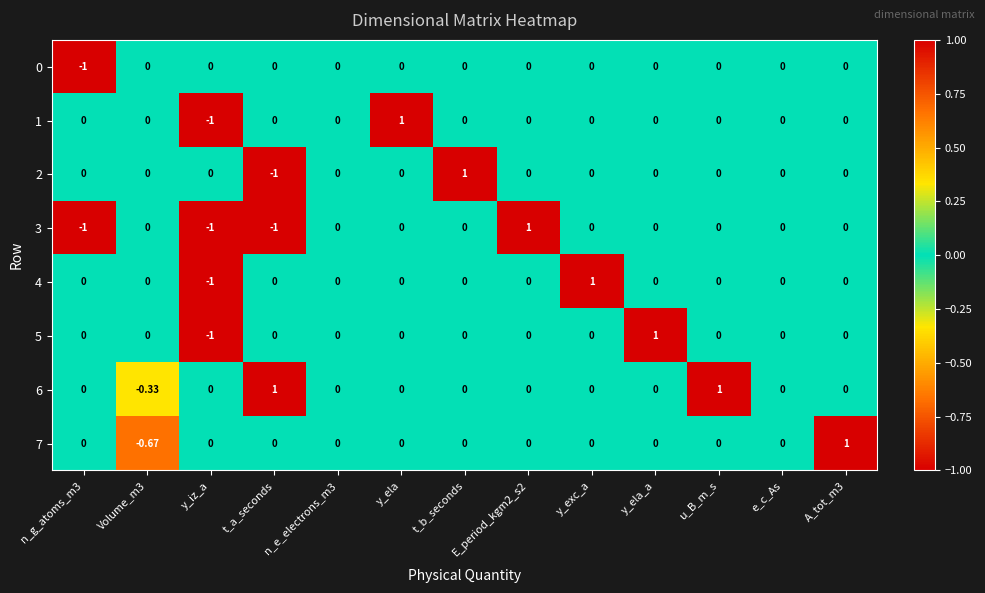

Reading left to right, list all the values displayed in this chart.

0: n_g_atoms_m3=-1.0	Volume_m3=0.0	y_iz_a=0.0	t_a_seconds=0.0	n_e_electrons_m3=0.0	y_ela=0.0	t_b_seconds=0.0	E_period_kgm2_s2=0.0	y_exc_a=0.0	y_ela_a=0.0	u_B_m_s=0.0	e_c_As=0.0	A_tot_m3=0.0
1: n_g_atoms_m3=0.0	Volume_m3=0.0	y_iz_a=-1.0	t_a_seconds=0.0	n_e_electrons_m3=0.0	y_ela=1.0	t_b_seconds=0.0	E_period_kgm2_s2=0.0	y_exc_a=0.0	y_ela_a=0.0	u_B_m_s=0.0	e_c_As=0.0	A_tot_m3=0.0
2: n_g_atoms_m3=0.0	Volume_m3=0.0	y_iz_a=0.0	t_a_seconds=-1.0	n_e_electrons_m3=0.0	y_ela=0.0	t_b_seconds=1.0	E_period_kgm2_s2=0.0	y_exc_a=0.0	y_ela_a=0.0	u_B_m_s=0.0	e_c_As=0.0	A_tot_m3=0.0
3: n_g_atoms_m3=-1.0	Volume_m3=0.0	y_iz_a=-1.0	t_a_seconds=-1.0	n_e_electrons_m3=0.0	y_ela=0.0	t_b_seconds=0.0	E_period_kgm2_s2=1.0	y_exc_a=0.0	y_ela_a=0.0	u_B_m_s=0.0	e_c_As=0.0	A_tot_m3=0.0
4: n_g_atoms_m3=0.0	Volume_m3=0.0	y_iz_a=-1.0	t_a_seconds=0.0	n_e_electrons_m3=0.0	y_ela=0.0	t_b_seconds=0.0	E_period_kgm2_s2=0.0	y_exc_a=1.0	y_ela_a=0.0	u_B_m_s=0.0	e_c_As=0.0	A_tot_m3=0.0
5: n_g_atoms_m3=0.0	Volume_m3=0.0	y_iz_a=-1.0	t_a_seconds=0.0	n_e_electrons_m3=0.0	y_ela=0.0	t_b_seconds=0.0	E_period_kgm2_s2=0.0	y_exc_a=0.0	y_ela_a=1.0	u_B_m_s=0.0	e_c_As=0.0	A_tot_m3=0.0
6: n_g_atoms_m3=0.0	Volume_m3=-0.3	y_iz_a=0.0	t_a_seconds=1.0	n_e_electrons_m3=0.0	y_ela=0.0	t_b_seconds=0.0	E_period_kgm2_s2=0.0	y_exc_a=0.0	y_ela_a=0.0	u_B_m_s=1.0	e_c_As=0.0	A_tot_m3=0.0
7: n_g_atoms_m3=0.0	Volume_m3=-0.7	y_iz_a=0.0	t_a_seconds=0.0	n_e_electrons_m3=0.0	y_ela=0.0	t_b_seconds=0.0	E_period_kgm2_s2=0.0	y_exc_a=0.0	y_ela_a=0.0	u_B_m_s=0.0	e_c_As=0.0	A_tot_m3=1.0